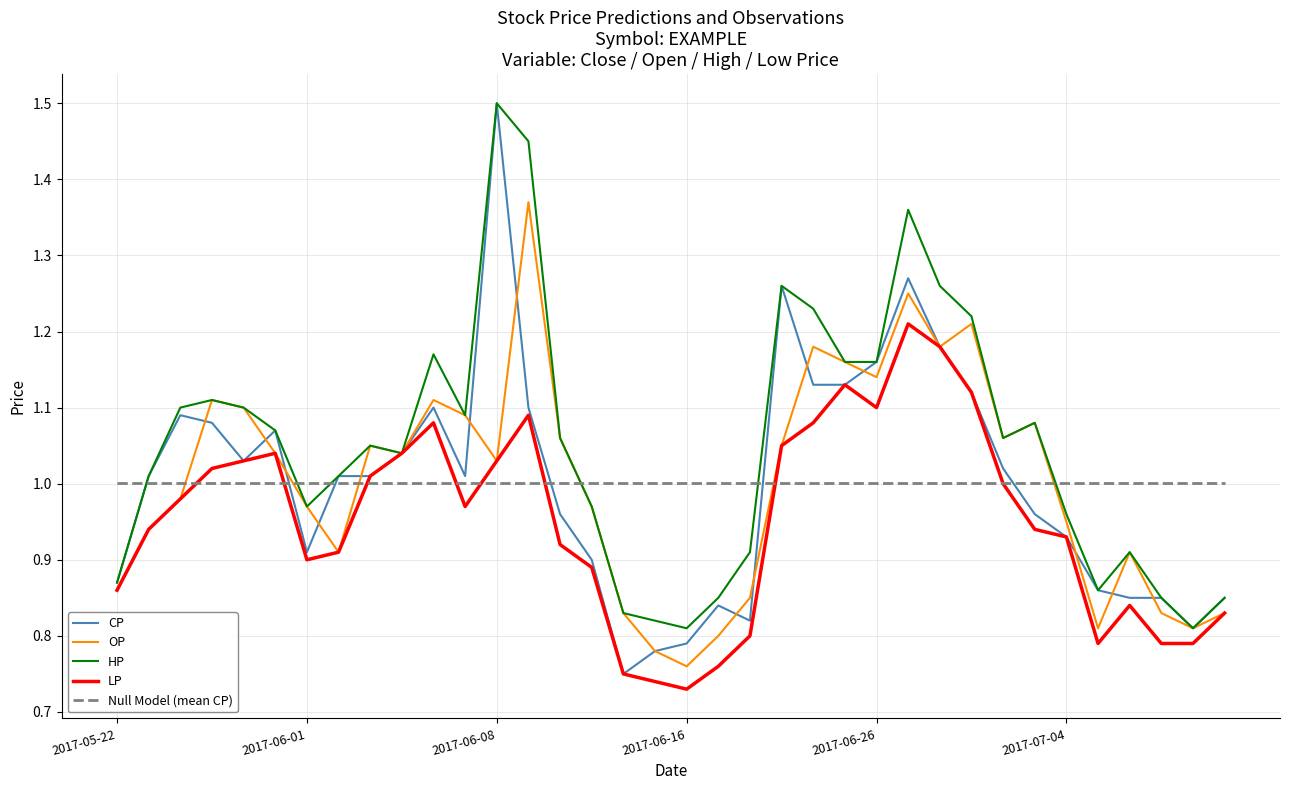

Which series has the largest total across all categories?

HP